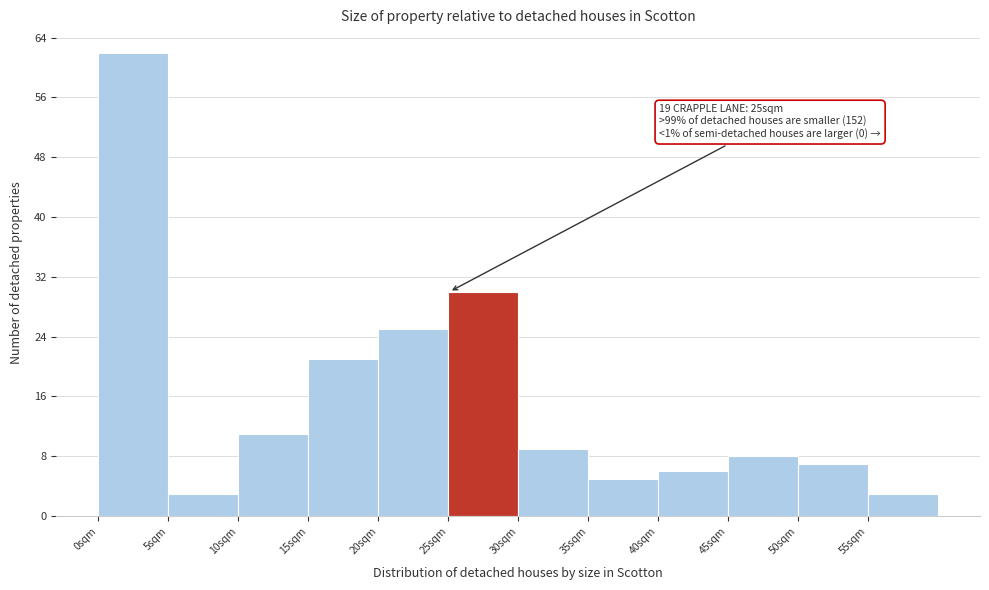

Over which range of the x-axis is the bar tallest?

0 to 5